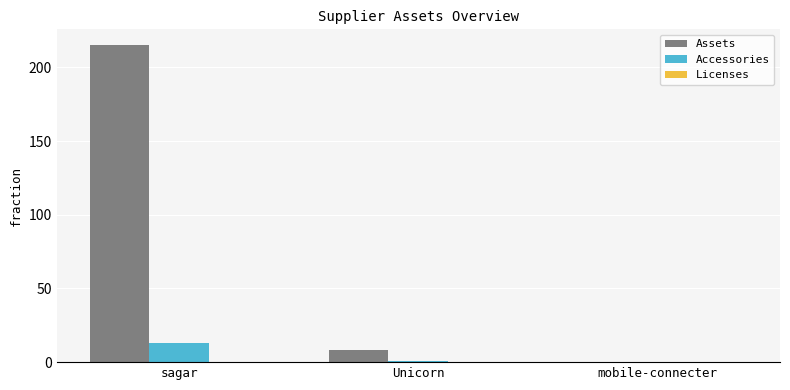

What is the sum of the Accessories values at Unicorn and mobile-connecter?

1